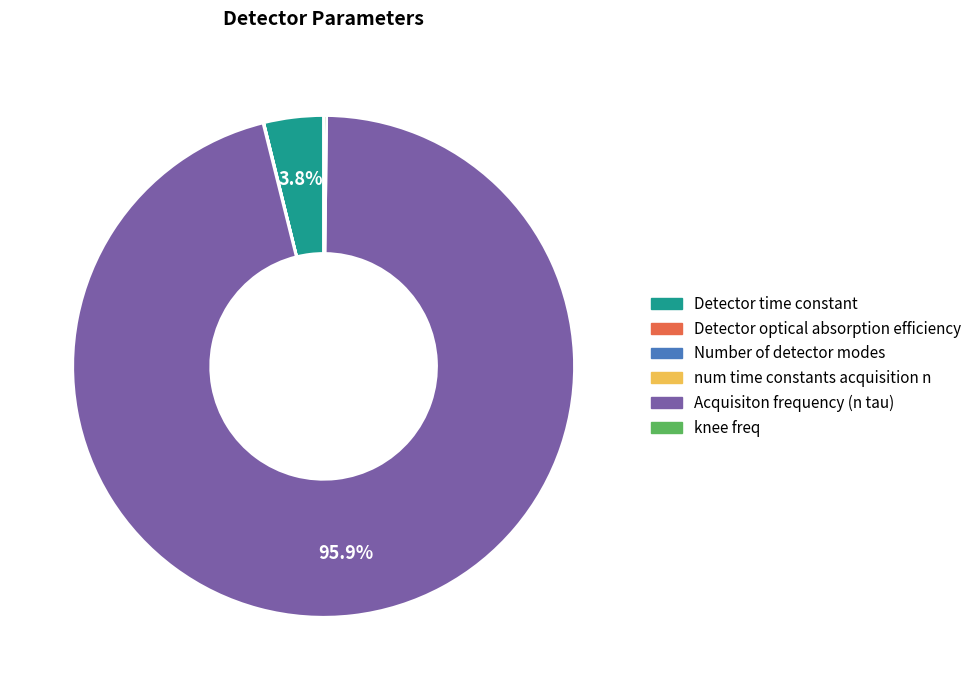

The Detector time constant slice represents 10% of the pie. True or false?

False